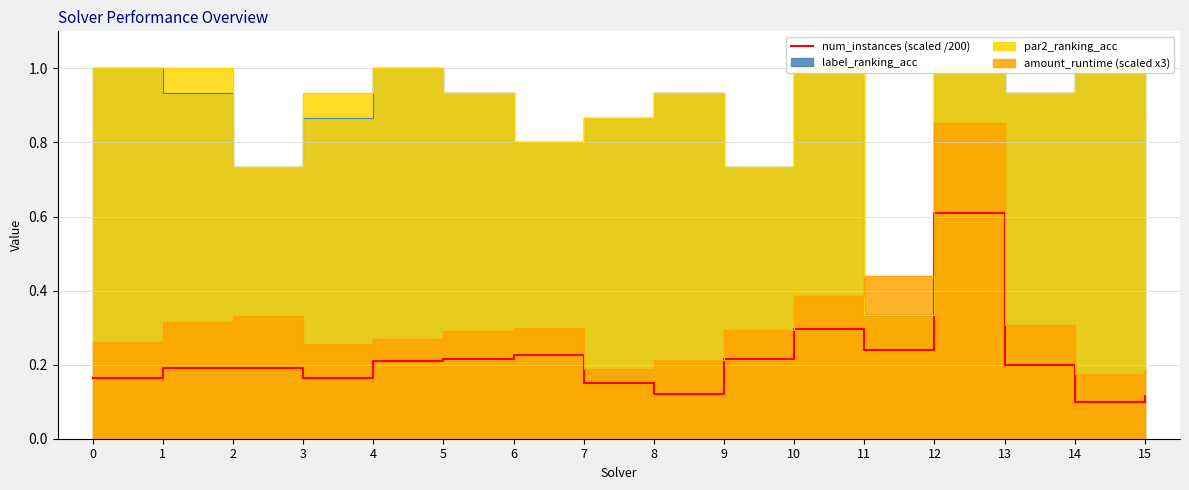

True or false: the data shows 0.2 at 1.

True